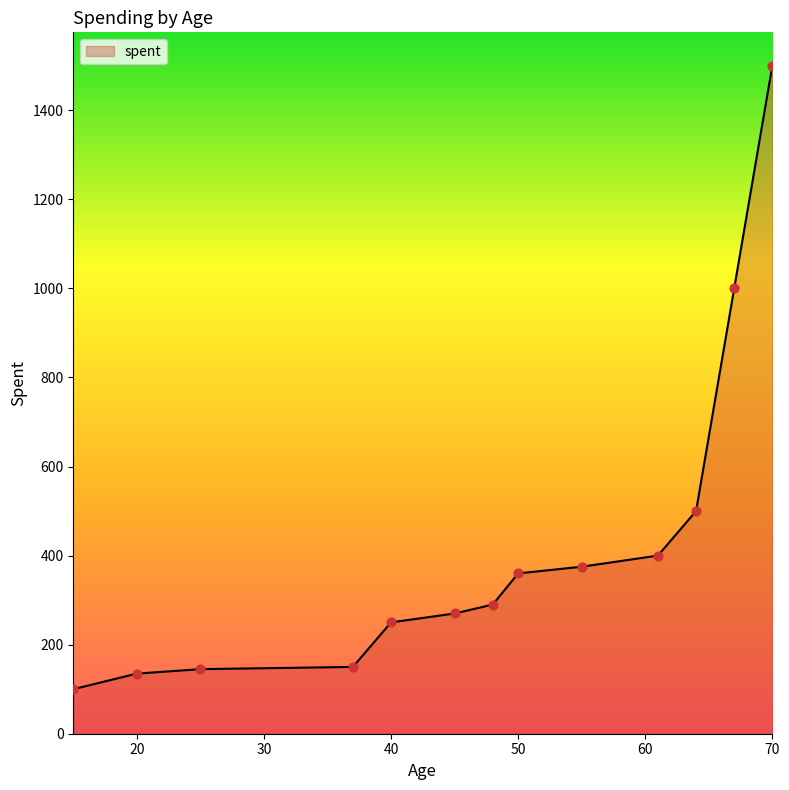

What is the greatest value displayed?

1500